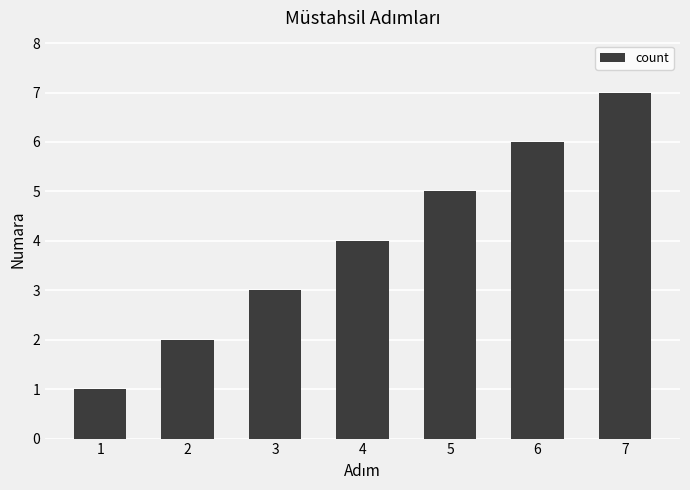

The value at 3 is 5. True or false?

False